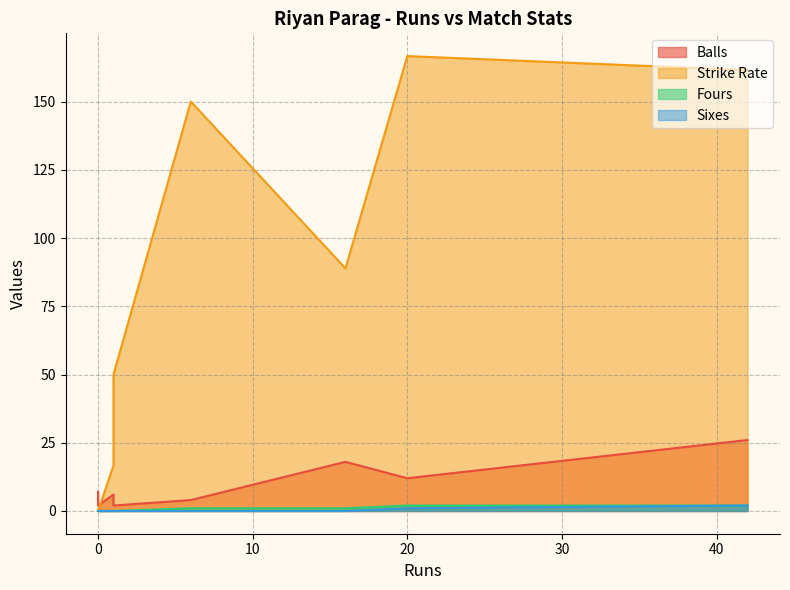

What are all the series names shown in the legend?

Balls, Strike Rate, Fours, Sixes